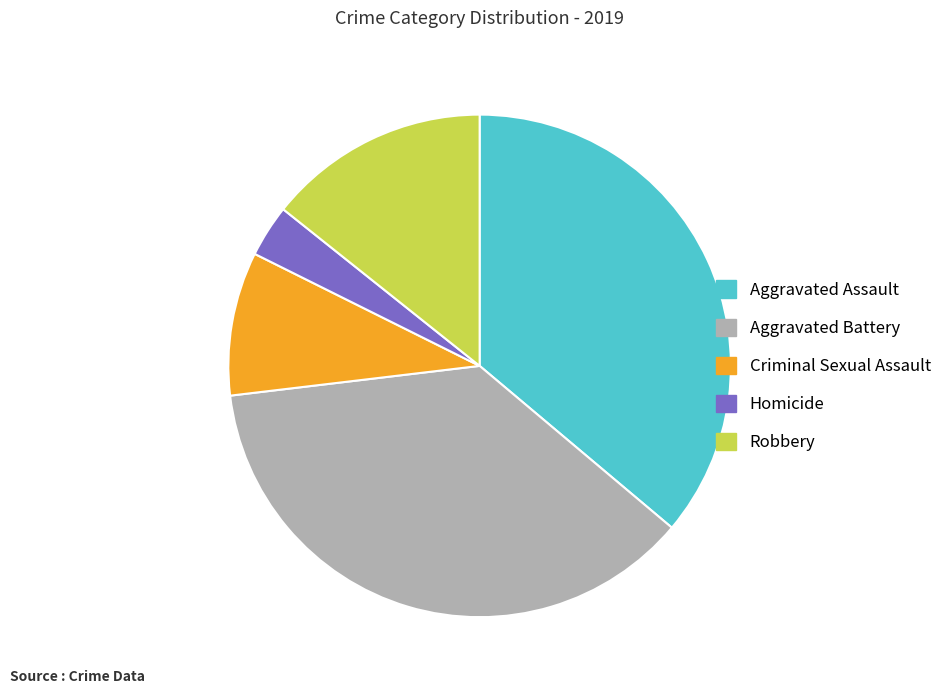

The Criminal Sexual Assault slice represents 2% of the pie. True or false?

False